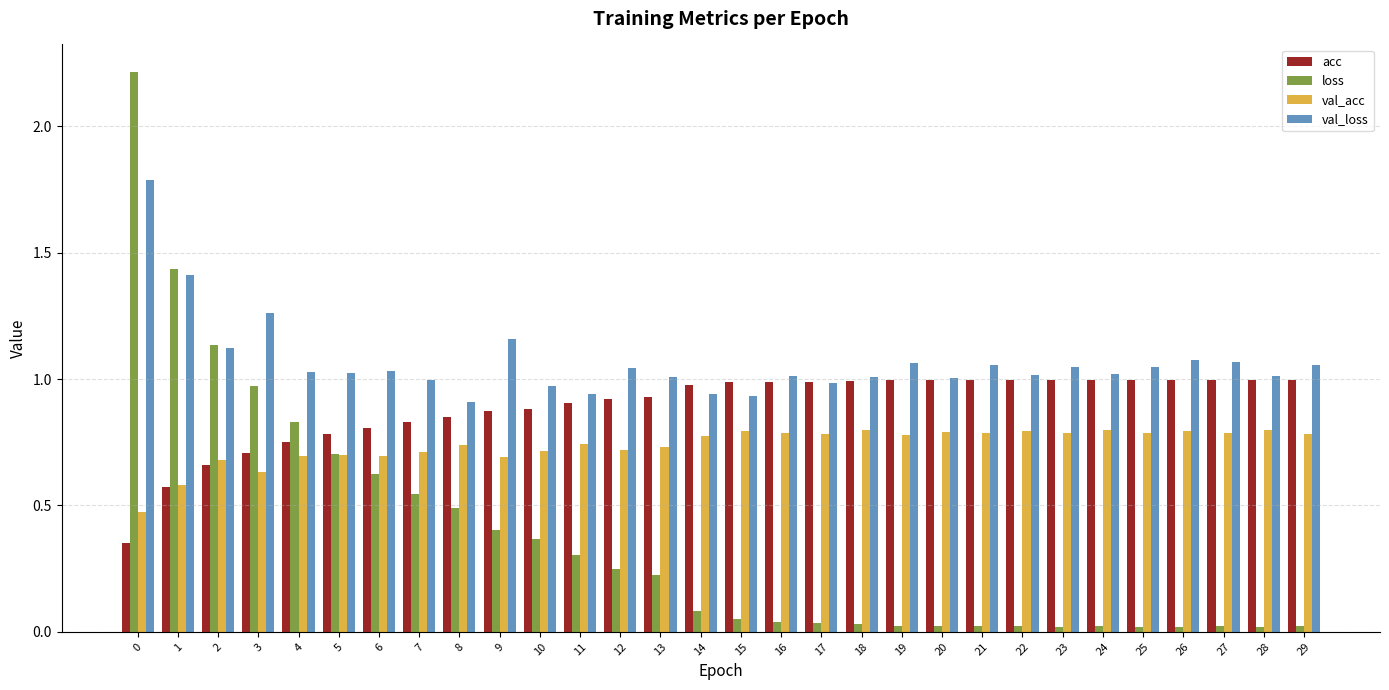

What is the maximum value for loss?

2.2